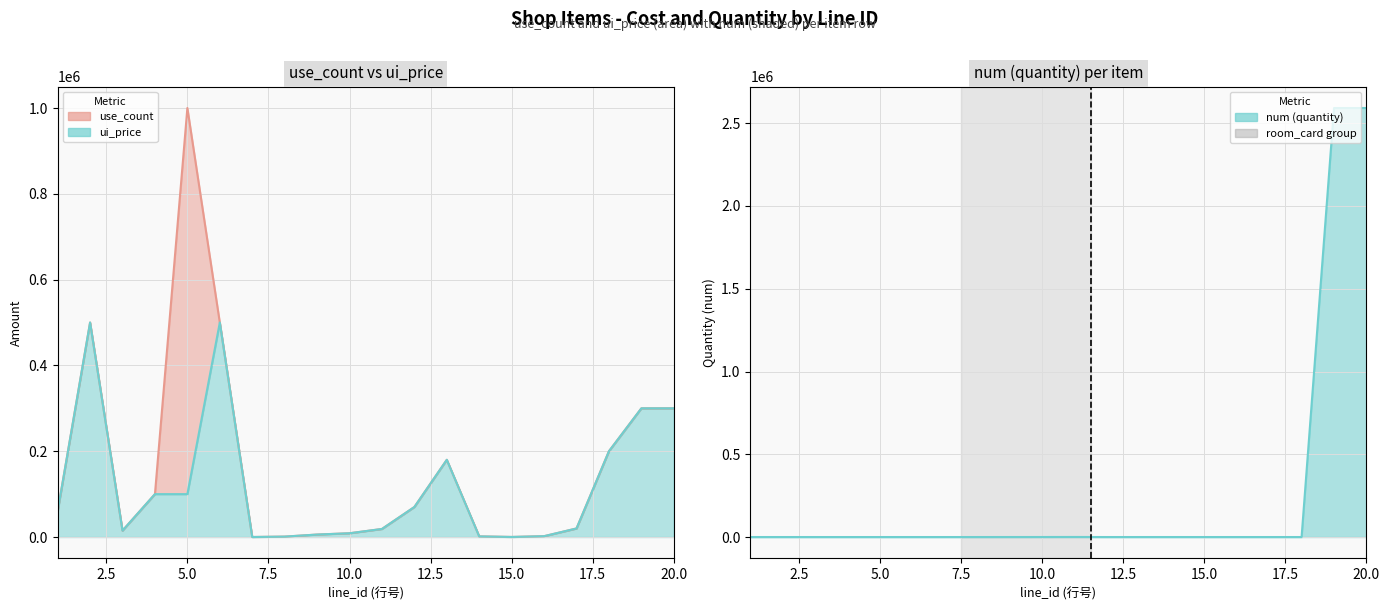

List the series in order of their overall mean, lowest first.

ui_price, use_count, num